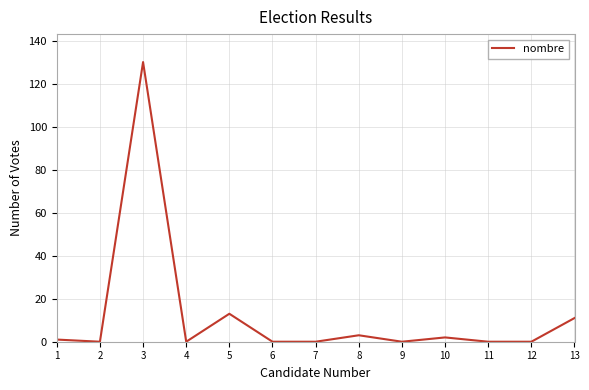

At which label is the value closest to 65?

5